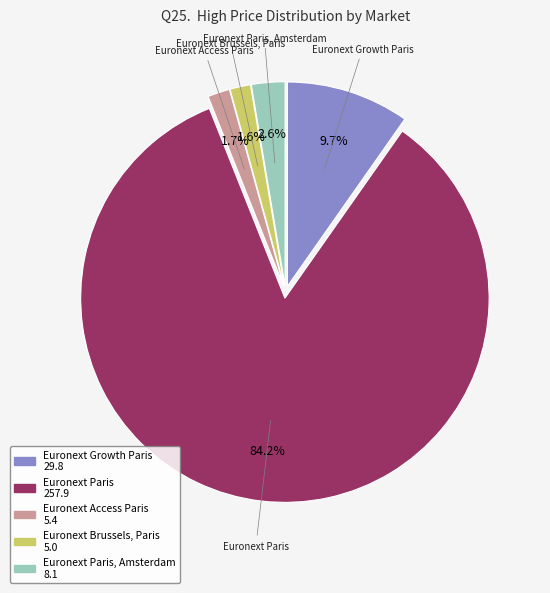

Is there a majority slice in this chart?

Yes